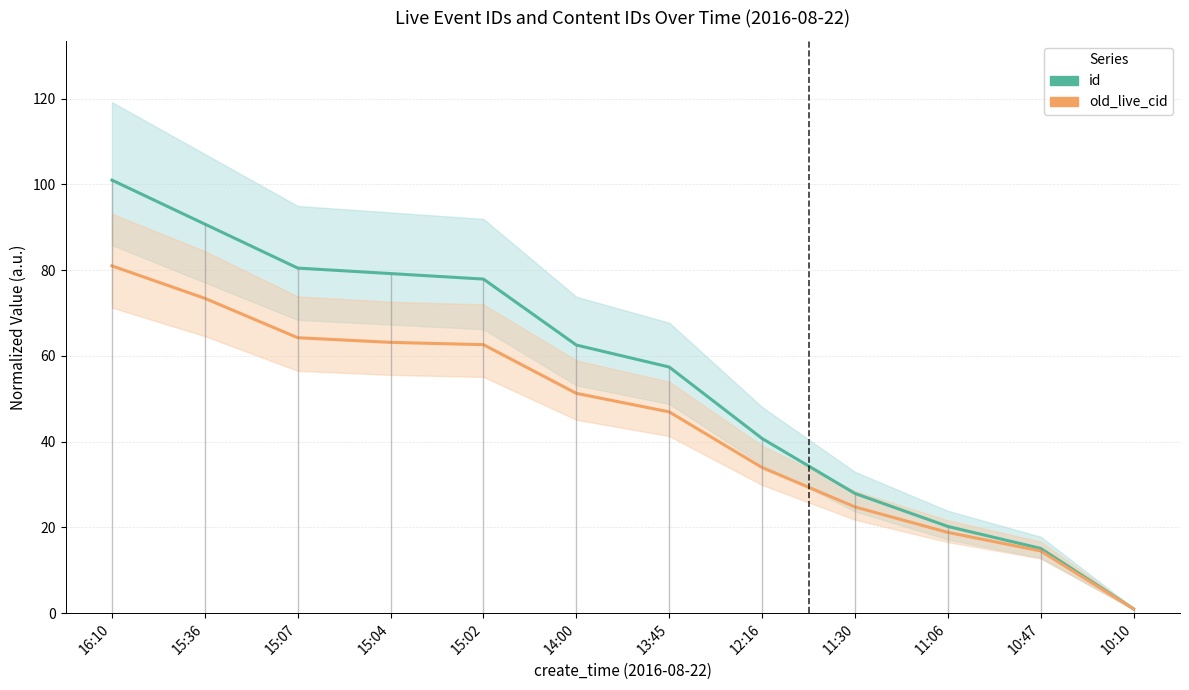

What is the label of the 11th point from the left?

10:47